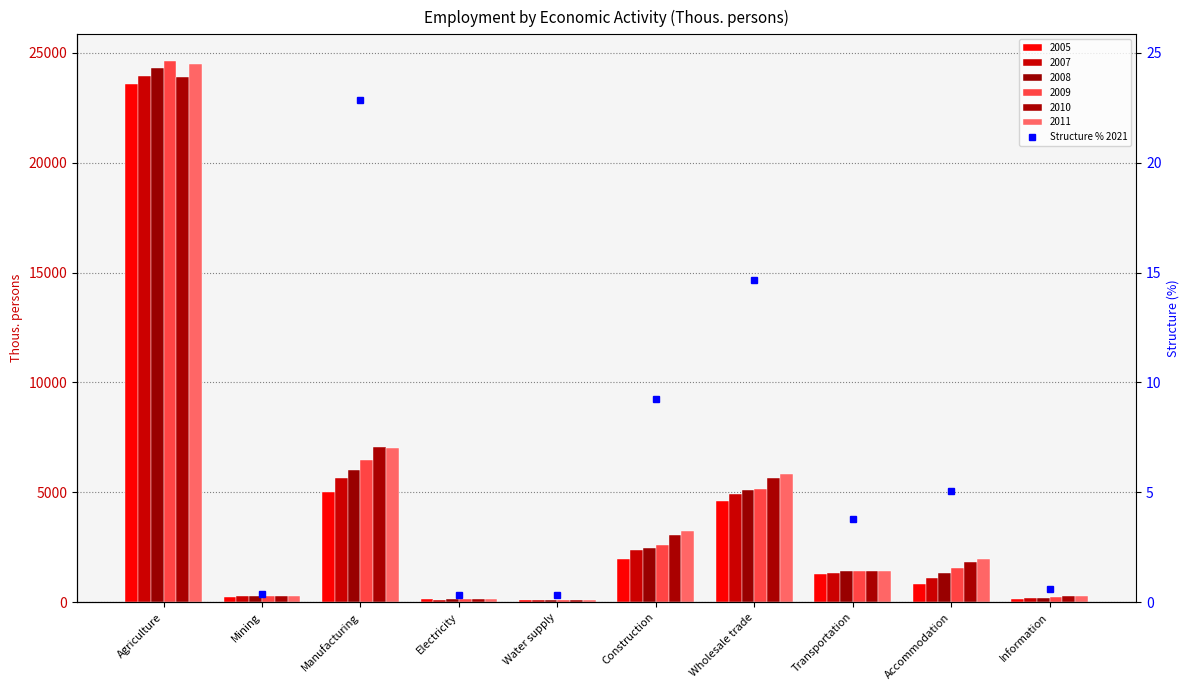

What is the difference between the maximum and minimum values?

28.8